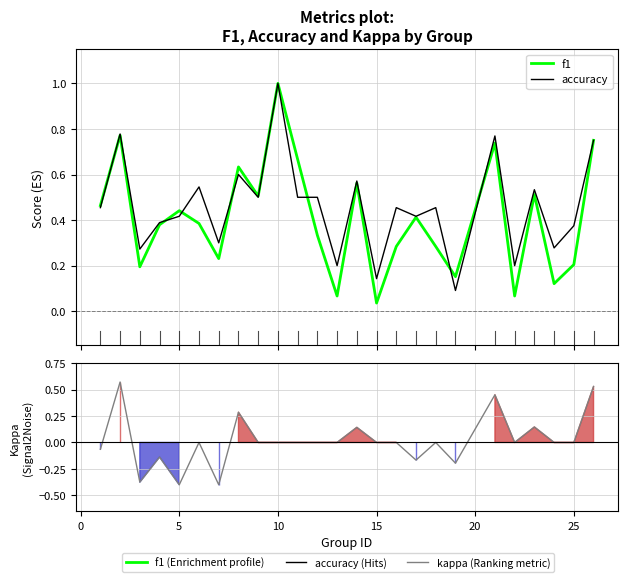

True or false: f1 and kappa cross at least once.

False